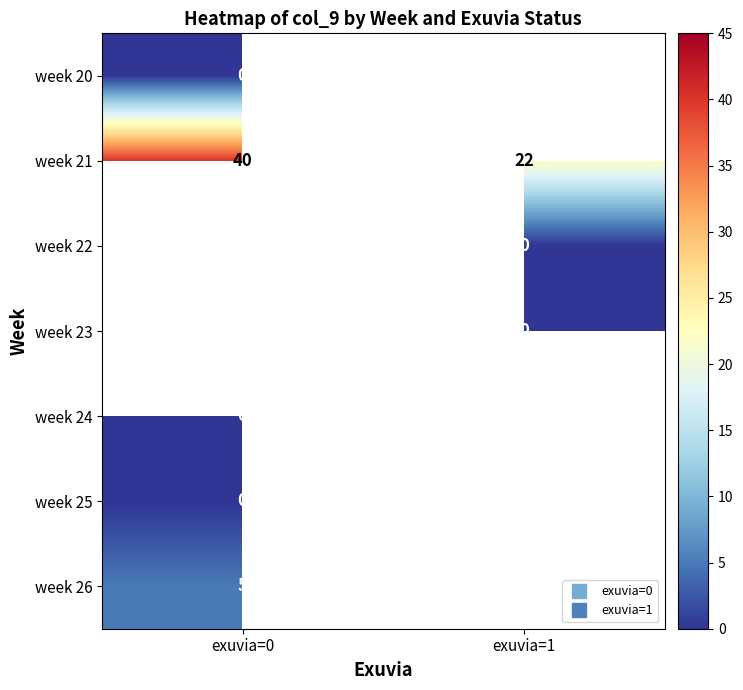

How many series are shown in this chart?

7